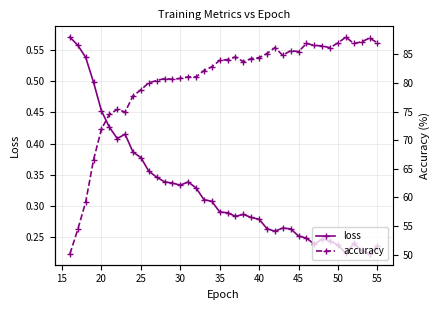

True or false: loss has more than 1 interior local peaks.

True